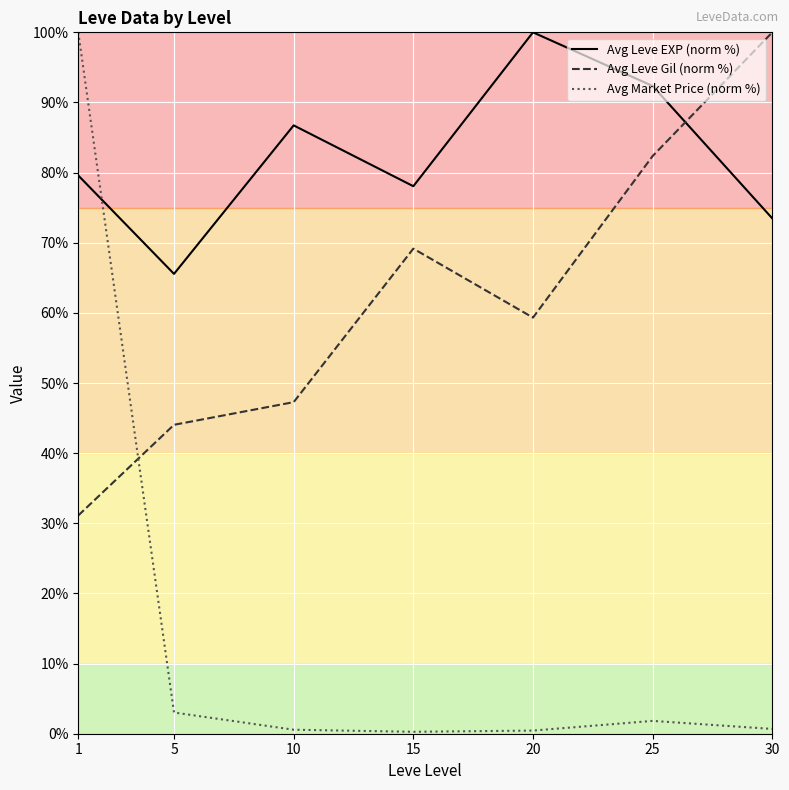

What is the maximum value for Avg Leve Gil (norm %)?

100.0